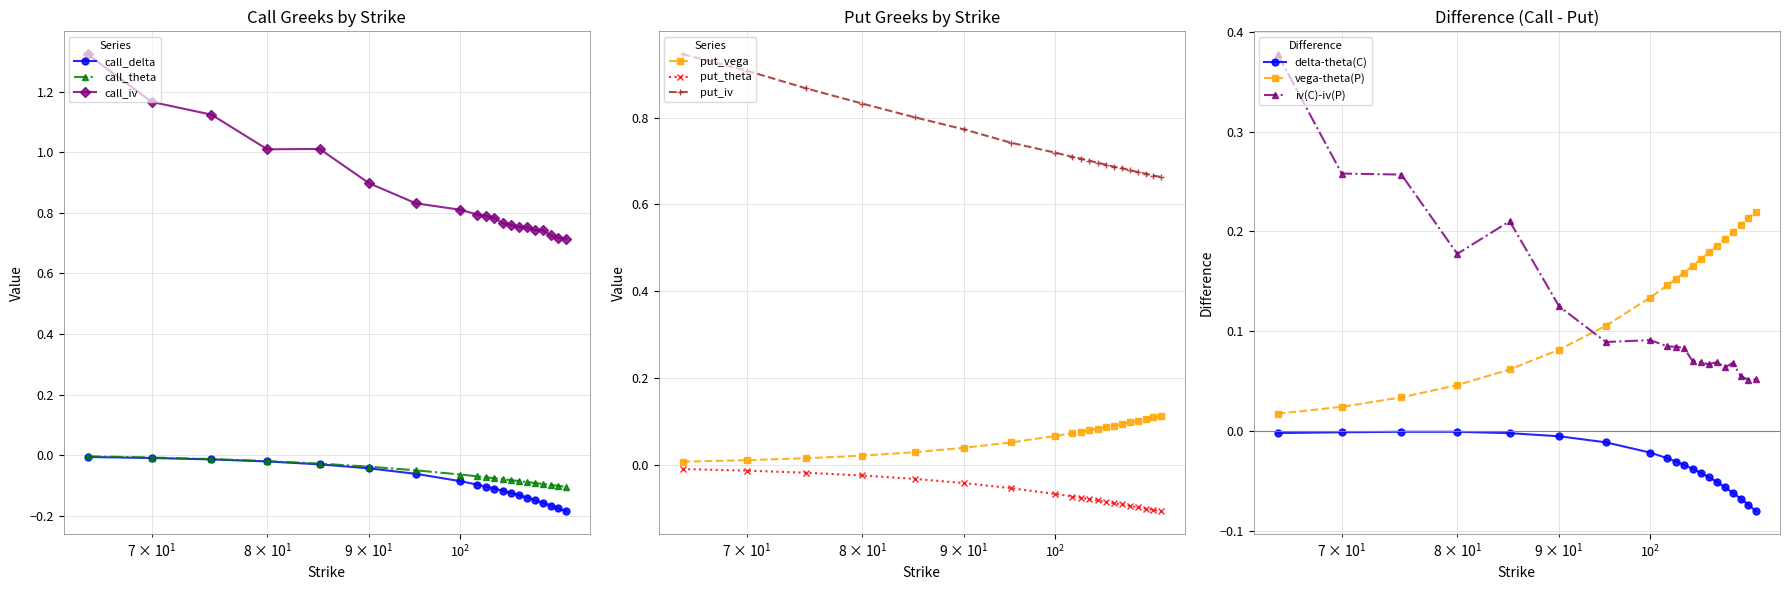

True or false: call_delta and put_iv cross at least once.

False